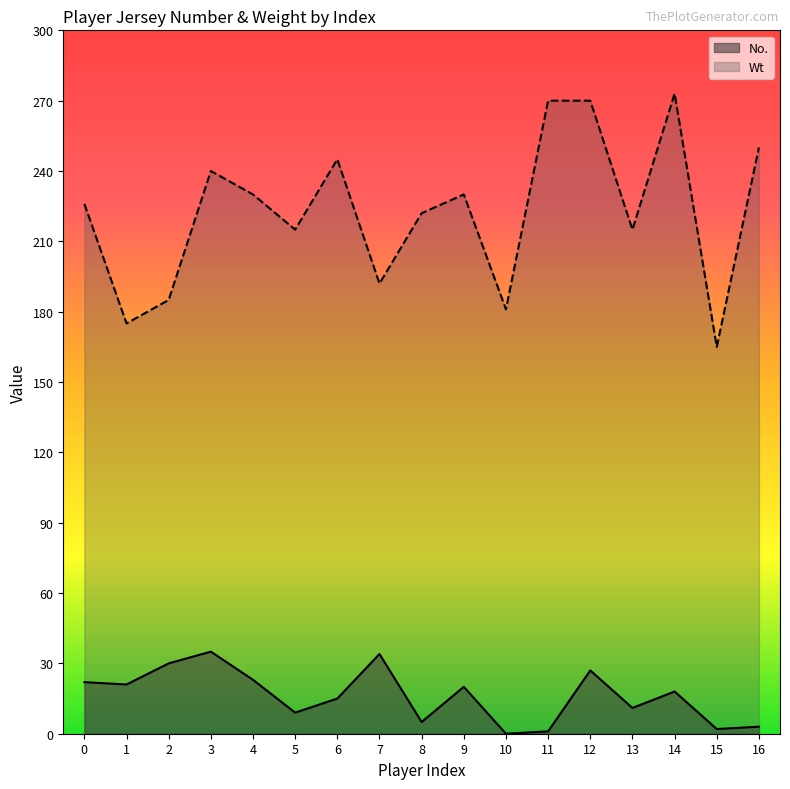

Reading right to left, extract all data points from this chart.

No.: 16=3	15=2	14=18	13=11	12=27	11=1	10=0	9=20	8=5	7=34	6=15	5=9	4=23	3=35	2=30	1=21	0=22
Wt: 16=250	15=165	14=273	13=215	12=270	11=270	10=181	9=230	8=222	7=192	6=245	5=215	4=230	3=240	2=185	1=175	0=226